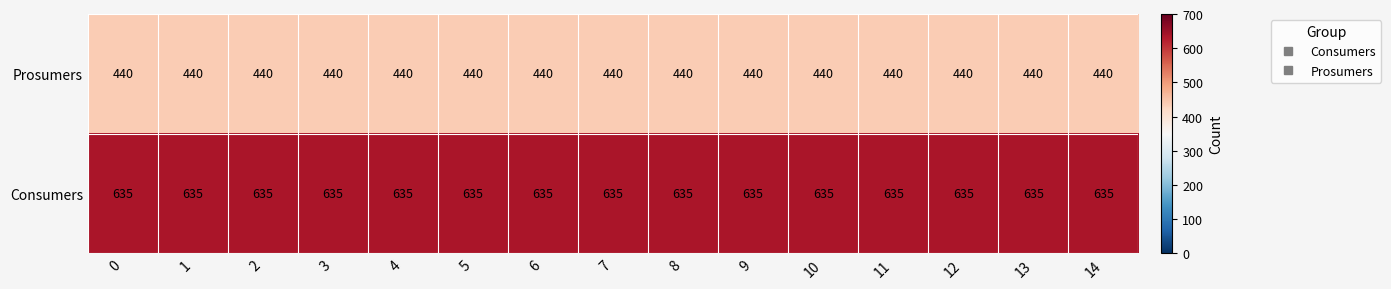

What is the spread (max minus min) of values at 8?

195